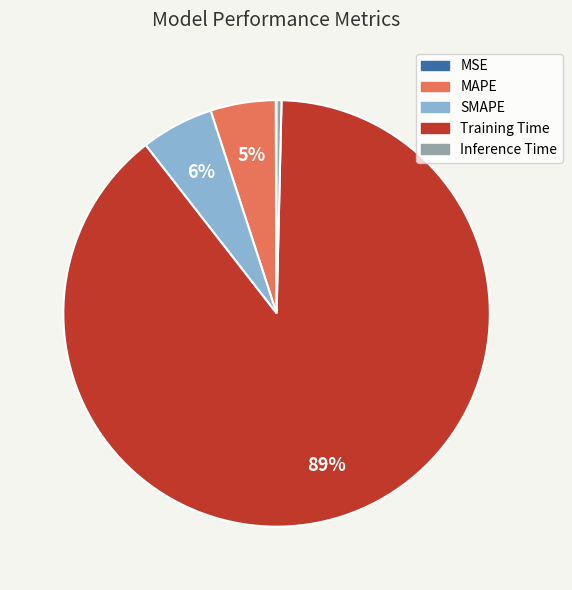

The SMAPE slice represents 6% of the pie. True or false?

True